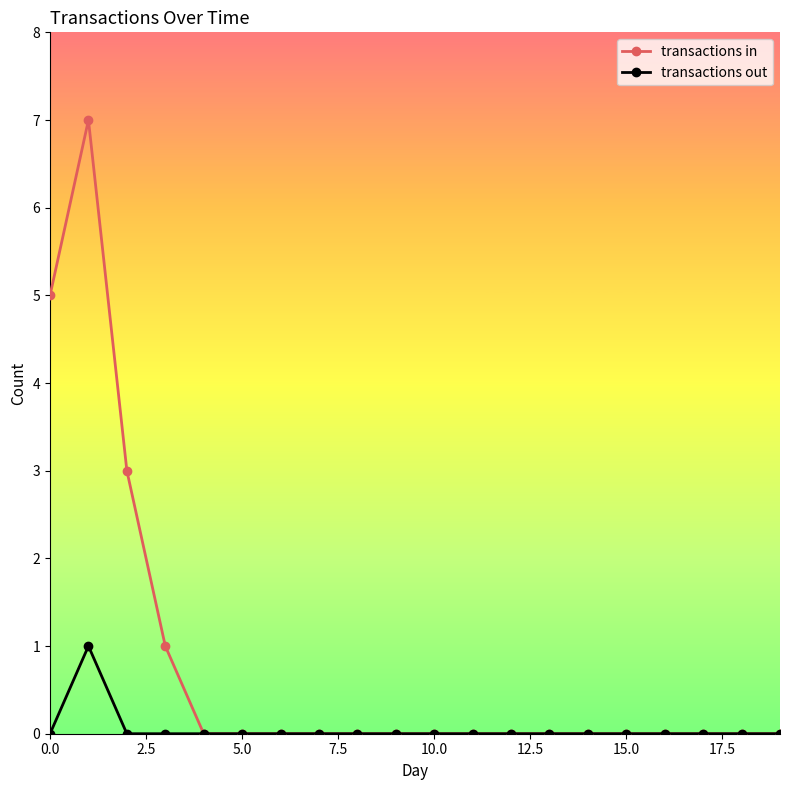

Rank the series by their average value, from lowest to highest.

transactions out, transactions in